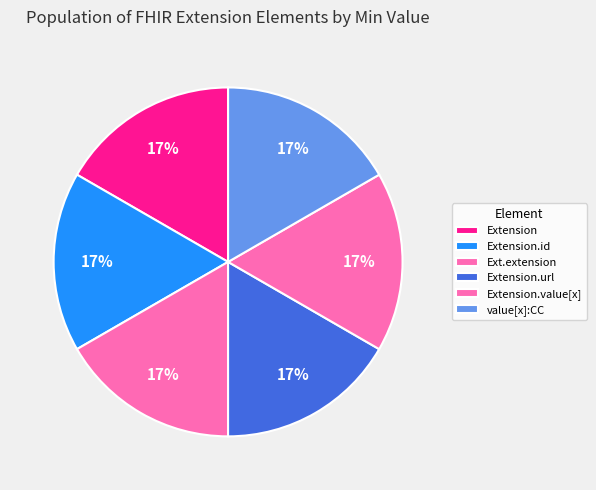

To the nearest percent, what is the average slice percentage?

17%